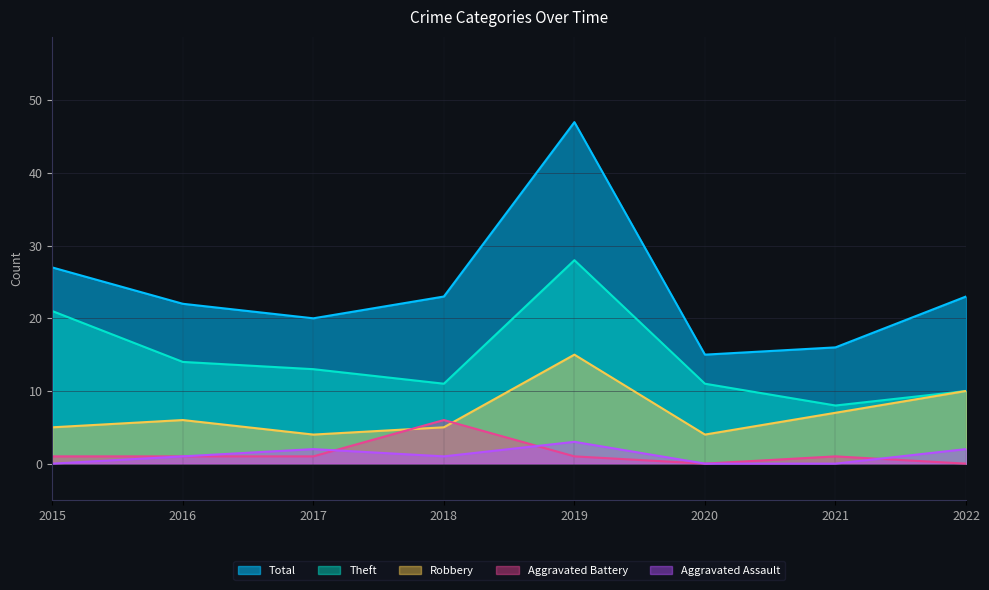

What are all the series names shown in the legend?

Total, Theft, Robbery, Aggravated Battery, Aggravated Assault